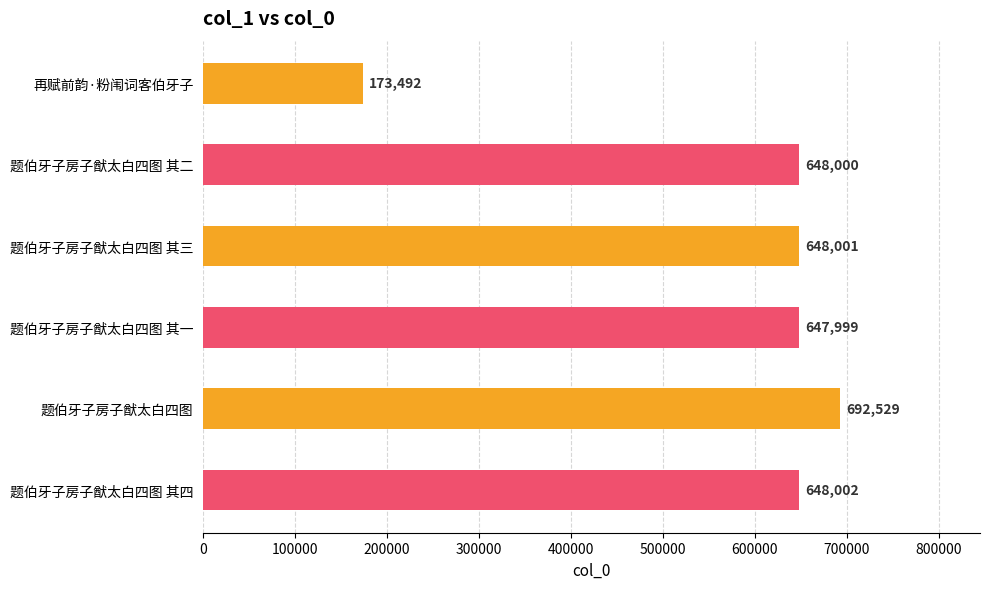

What is the change in value from 题伯牙子房子猷太白四图 其一 to 题伯牙子房子猷太白四图?

+44530